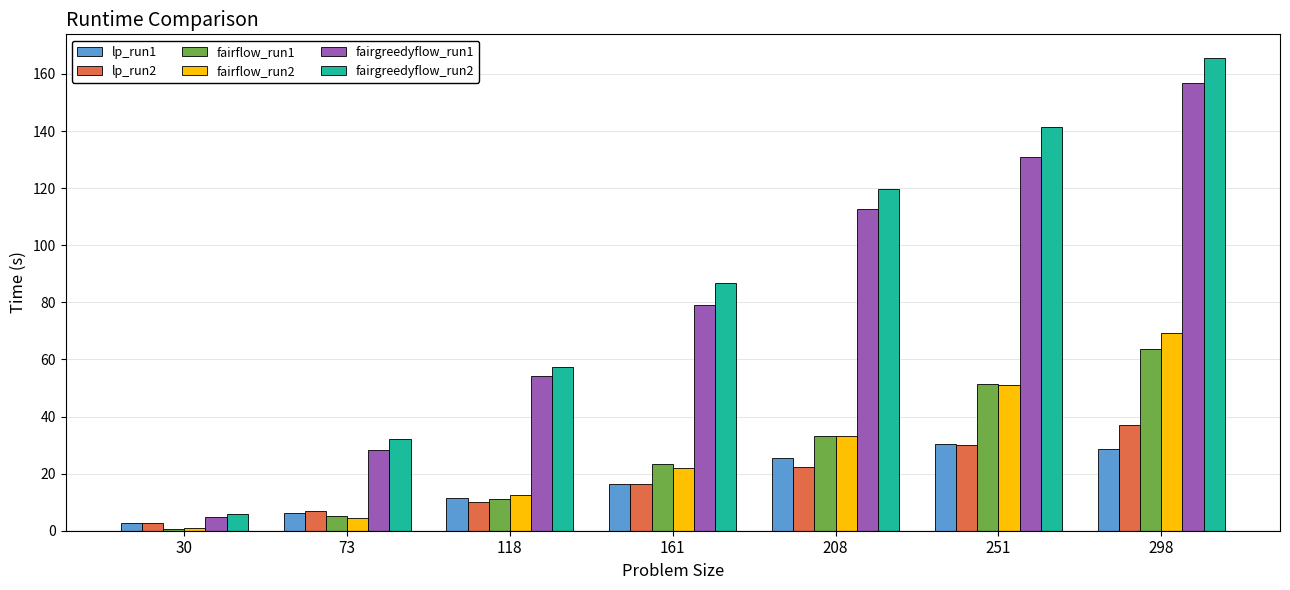

What is the difference between the fairgreedyflow_run1 values at 298 and 73?

128.4